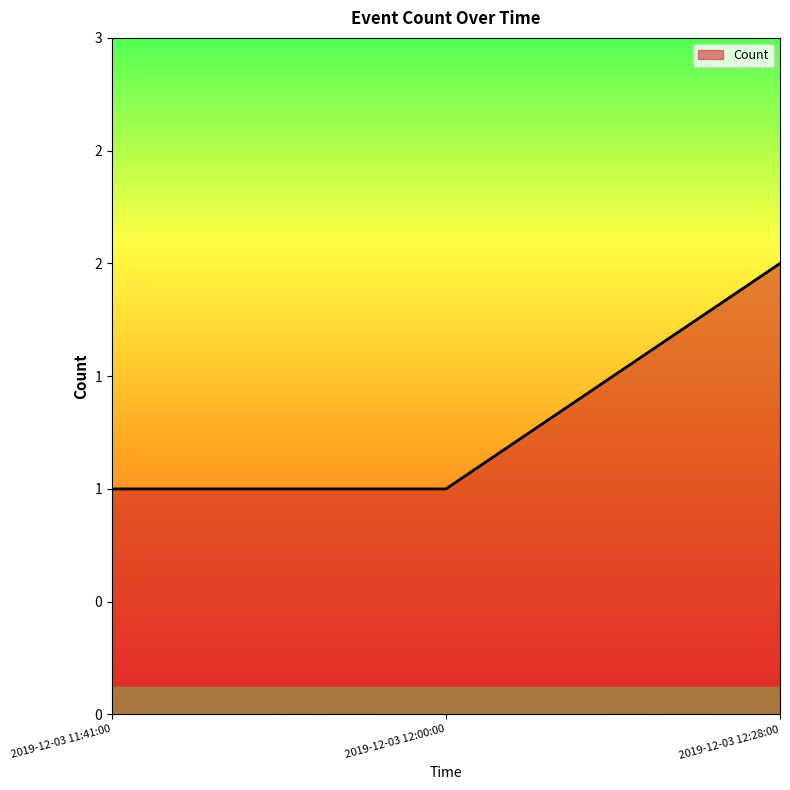

Does the chart display data point markers on the line(s)?

No